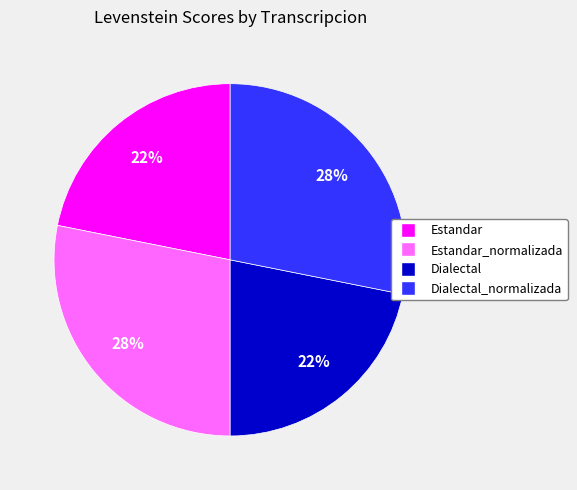

How many slices are in this pie chart?

4